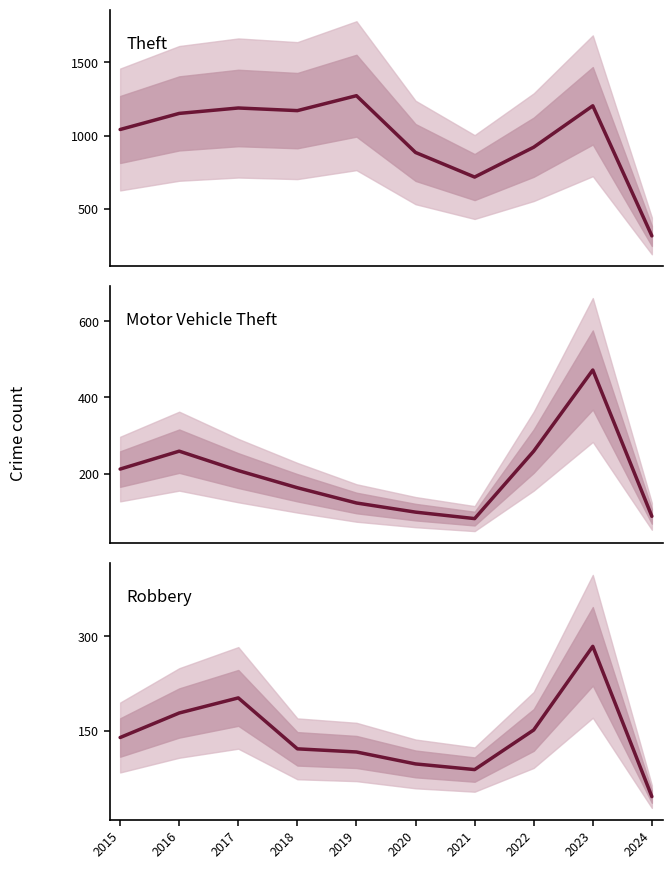

True or false: Robbery has a value of 28 at 2024.

False